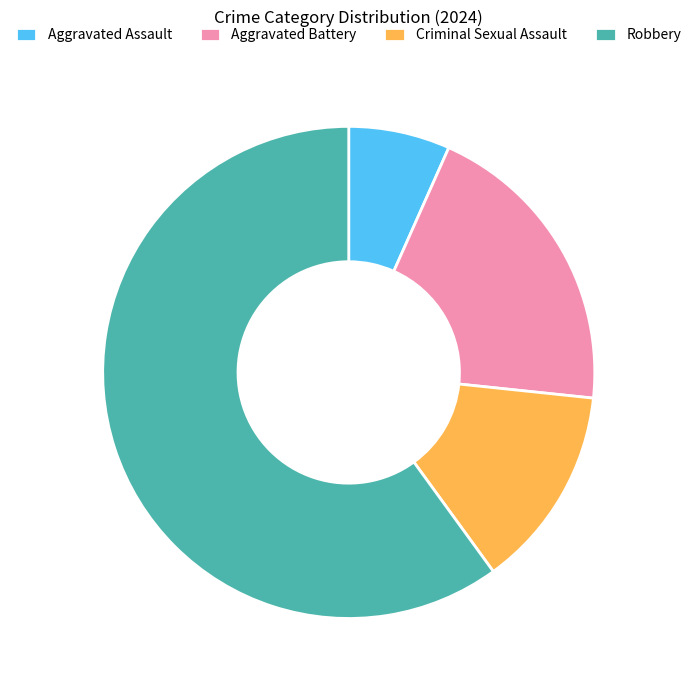

Which category has the smallest portion of the pie?

Aggravated Assault